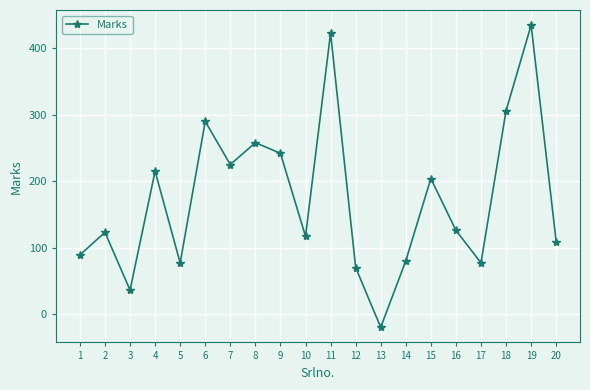

Which has a higher value, 5 or 12?

5